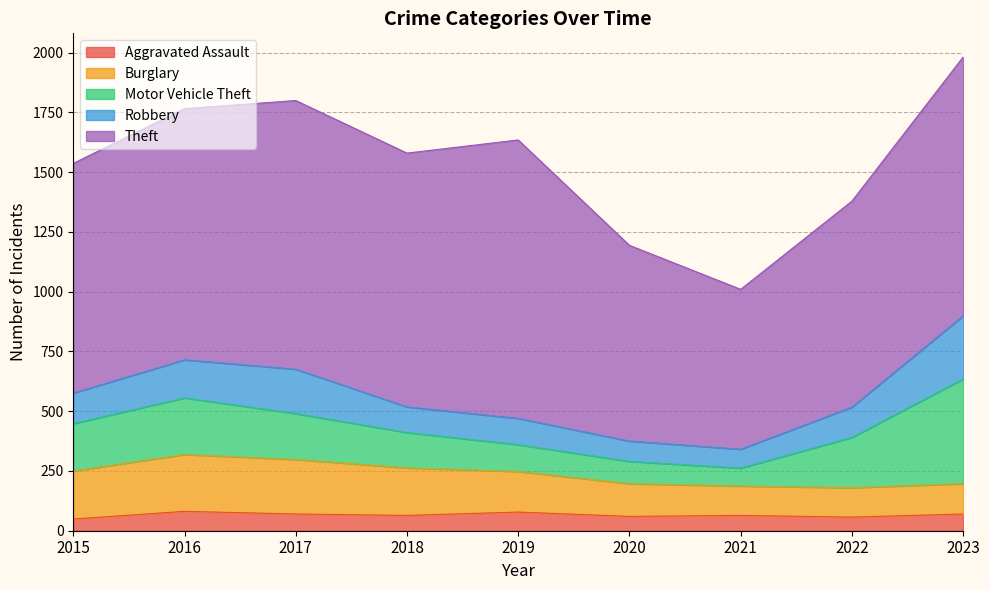

The Robbery series shows 410 at 2023. True or false?

False